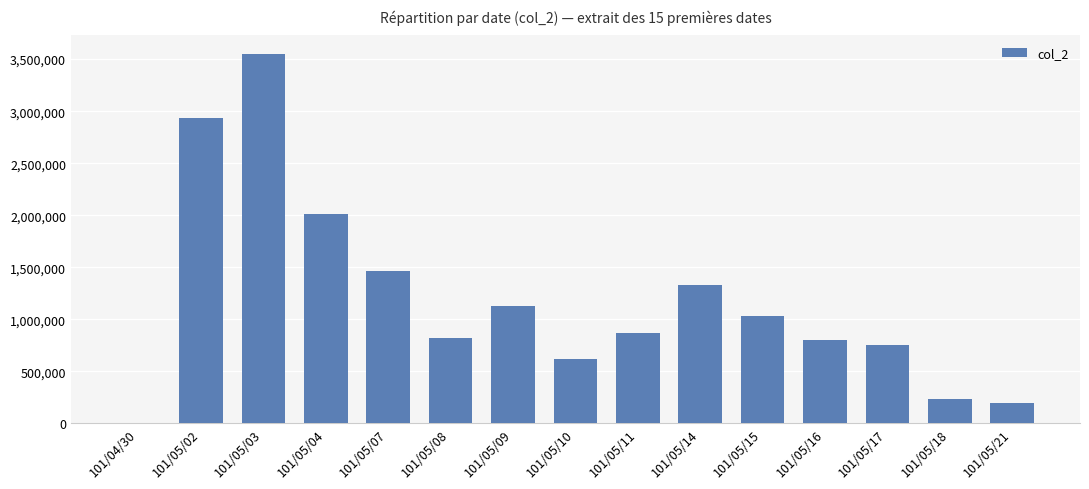

Where does the data first go above 864020?

101/05/02